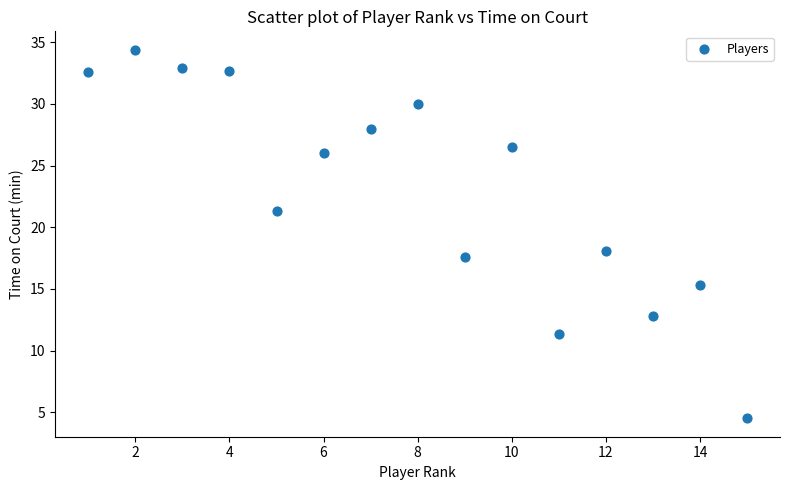

What Y value in the scatter plot is closest to 19?

18.1